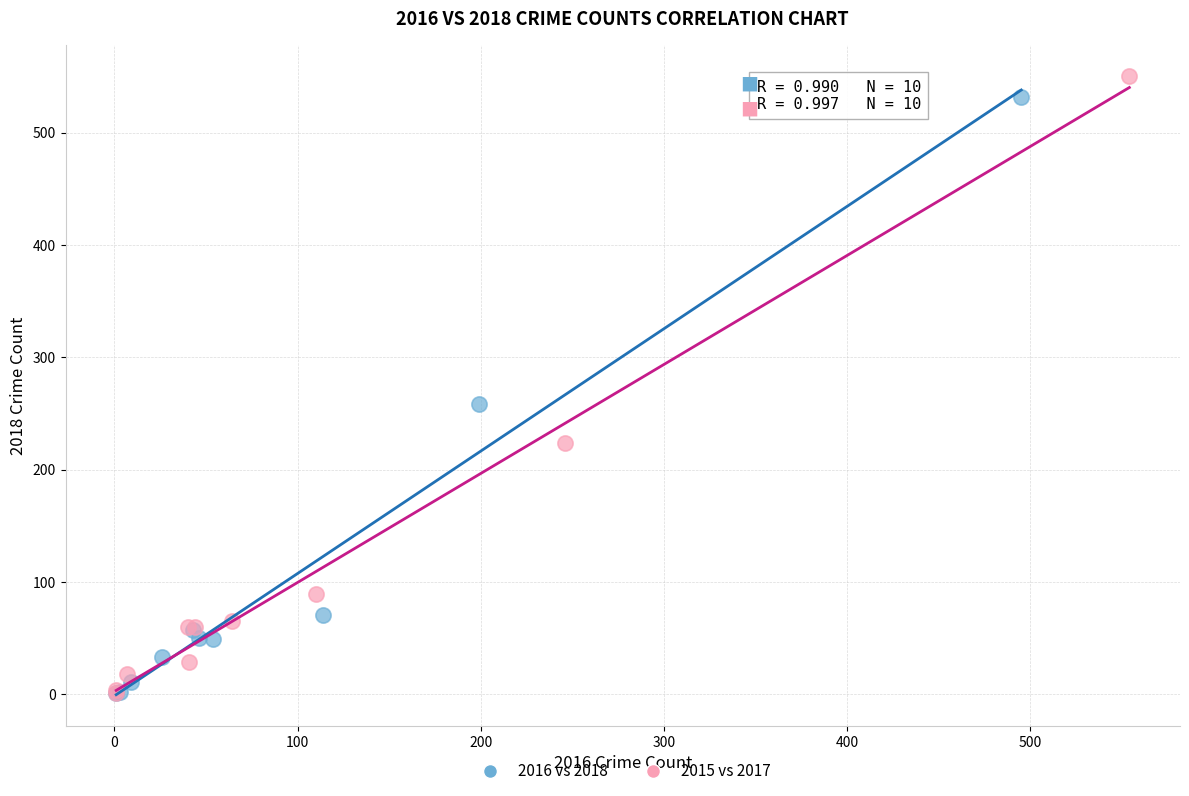

Which series has the widest spread of Y values?

2015 vs 2017